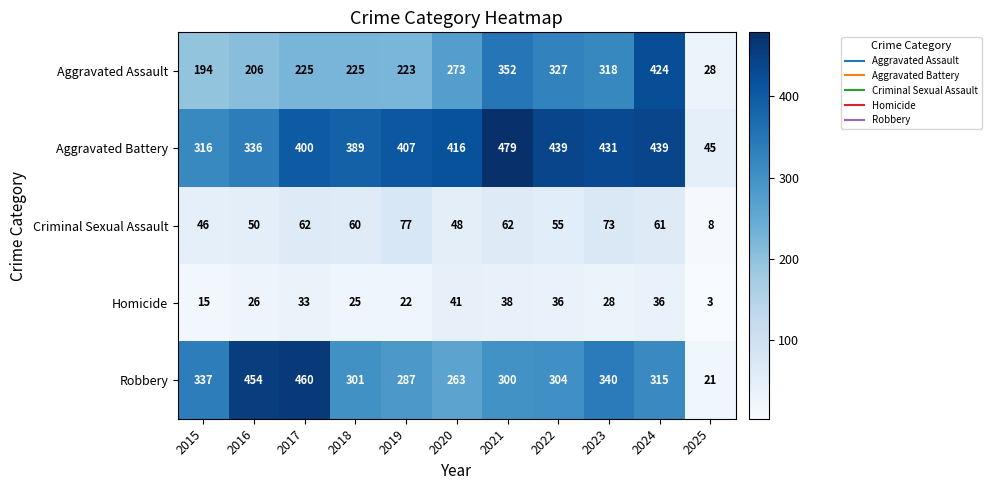

What is the spread (max minus min) of values at 2024?

403